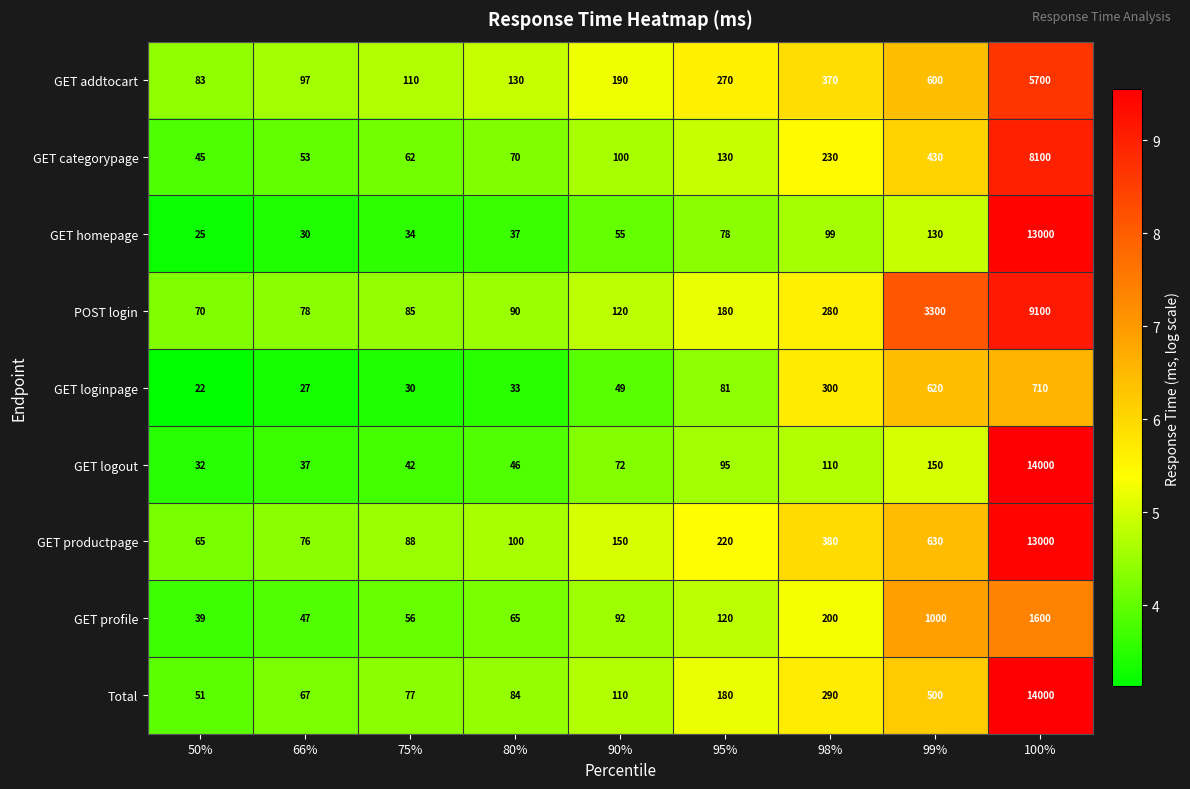

What is the spread (max minus min) of values at 100%?

13290